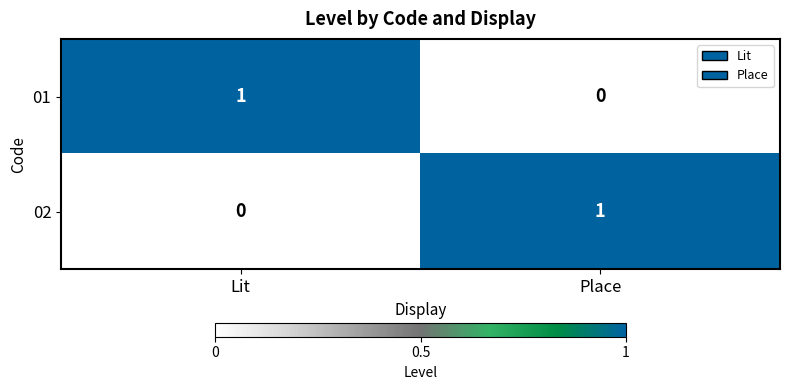

Reading left to right, transcribe all the data shown in this chart.

01: Lit=1	Place=0
02: Lit=0	Place=1